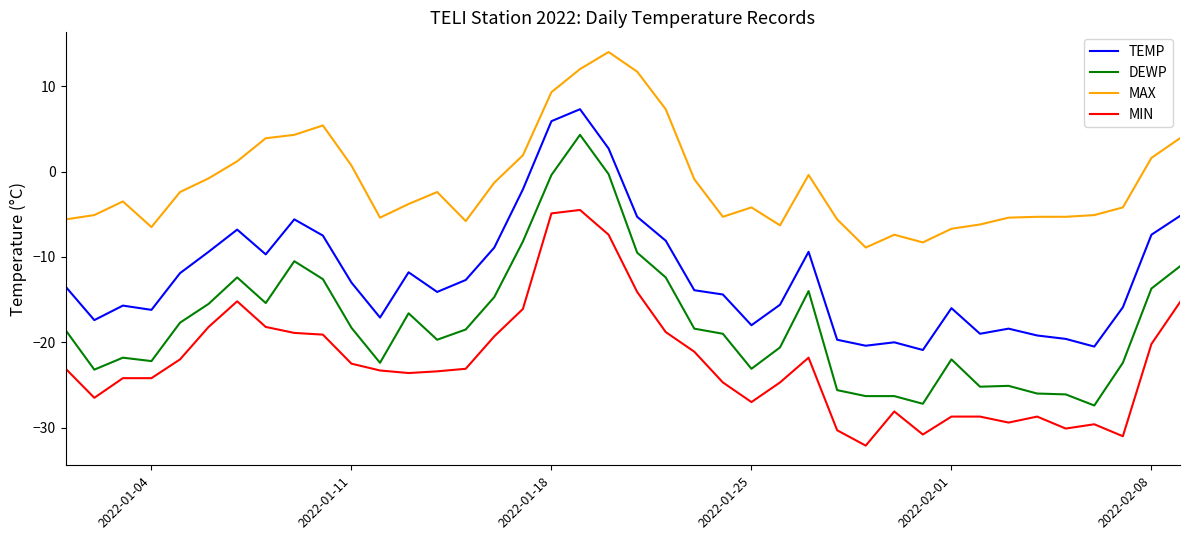

How many lines are shown in the chart?

4